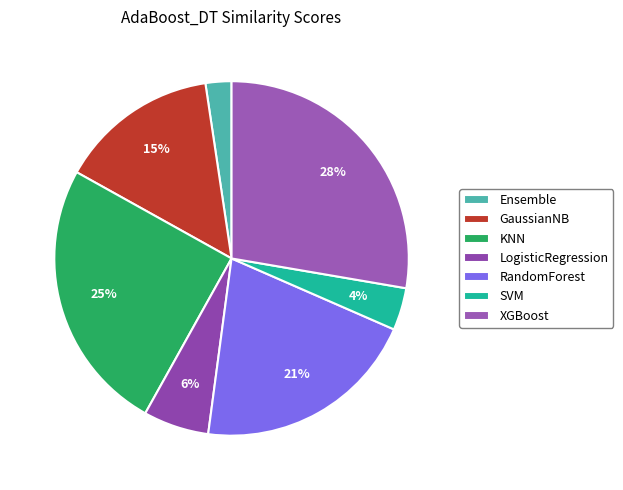

What percentage is the LogisticRegression slice, to the nearest percent?

6%